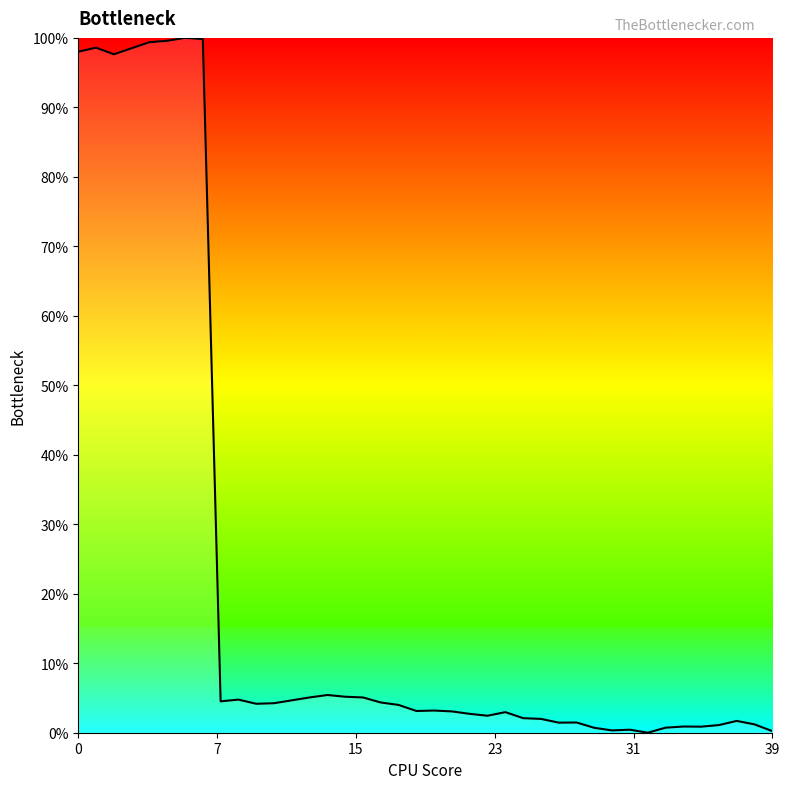

Does the chart display data point markers on the line(s)?

No